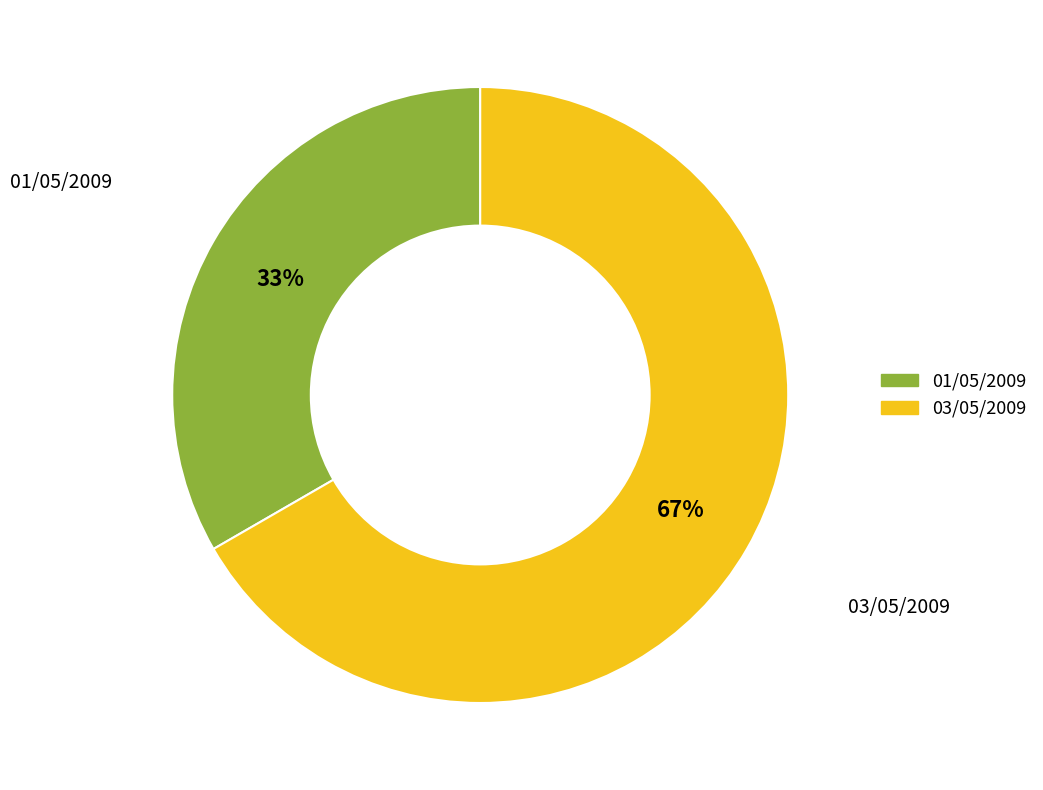

Count the number of slices in the pie.

2